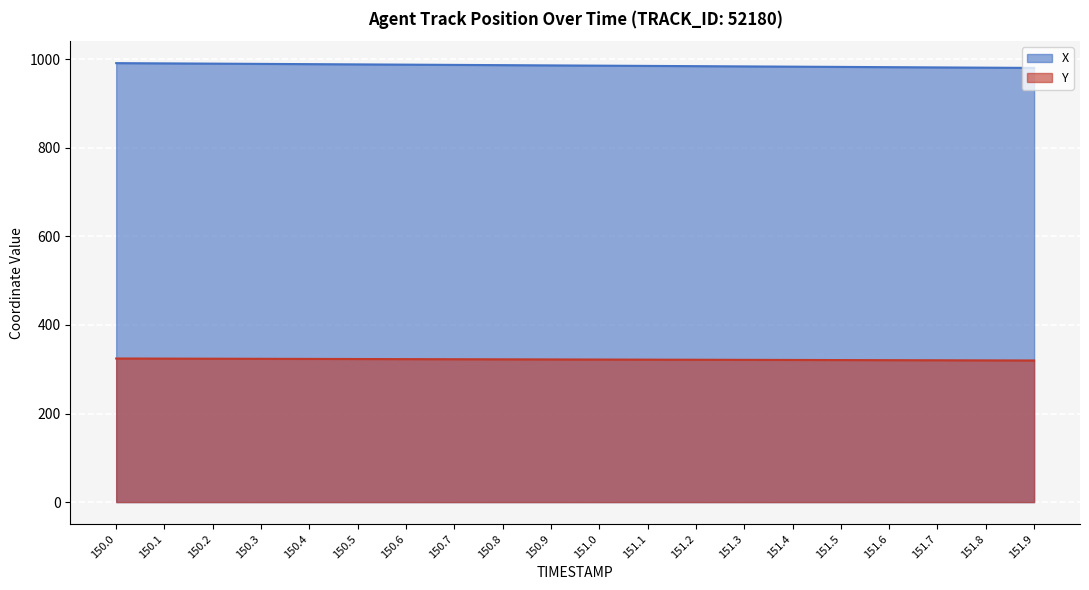

What is the label of the 10th point from the right?

151.0